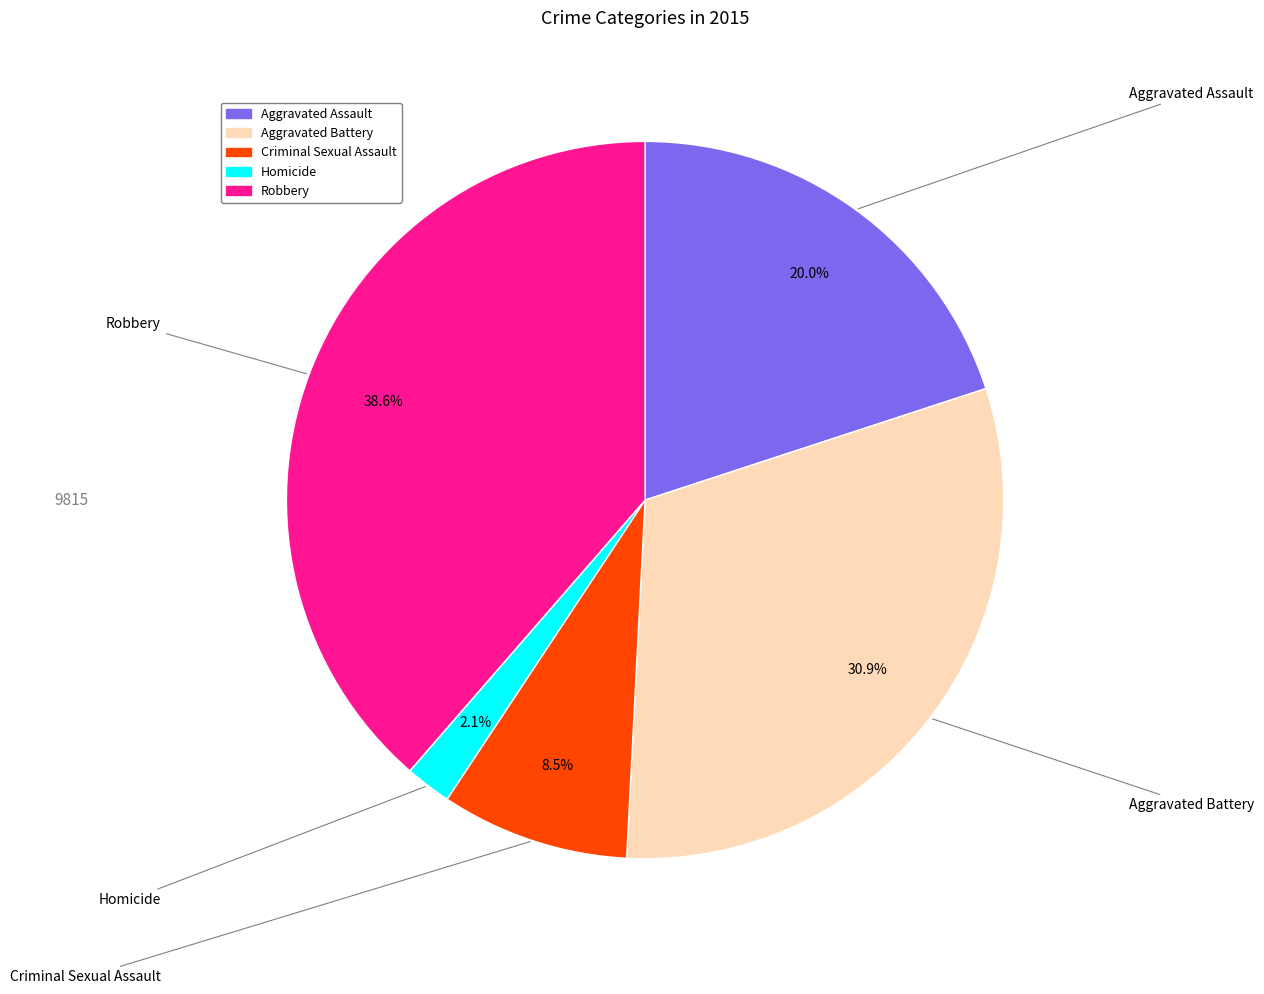

The Homicide slice represents 2% of the pie. True or false?

True